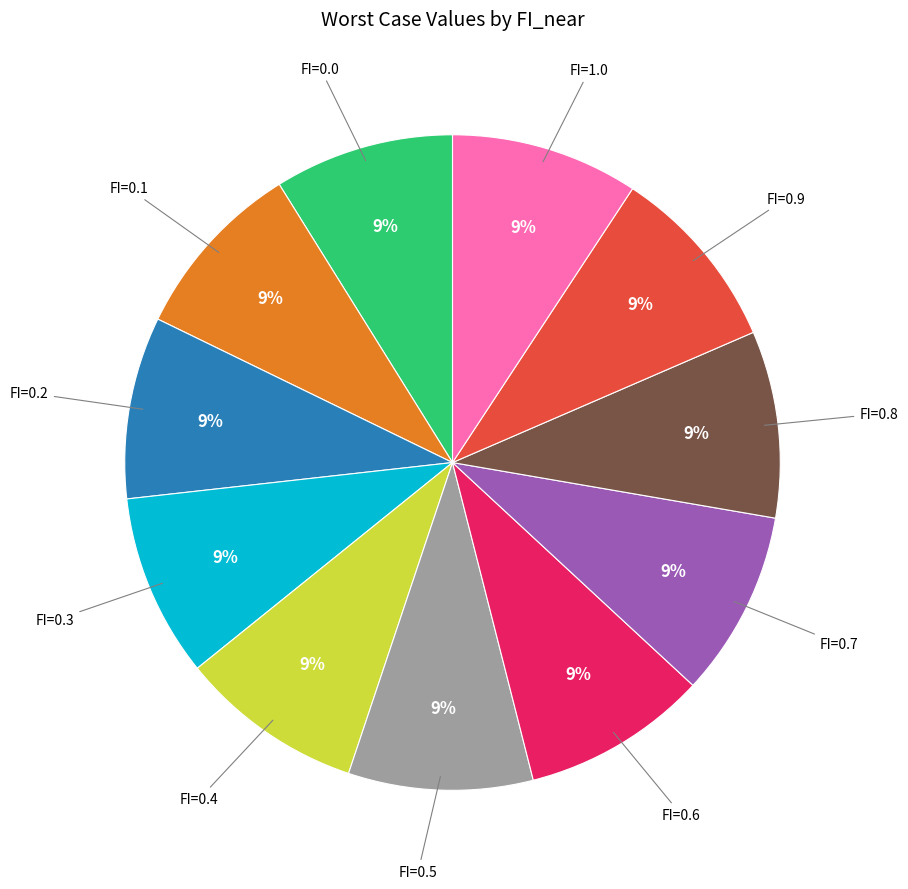

To the nearest percent, what is the combined percentage of FI=0.3 and FI=0.0?

18%